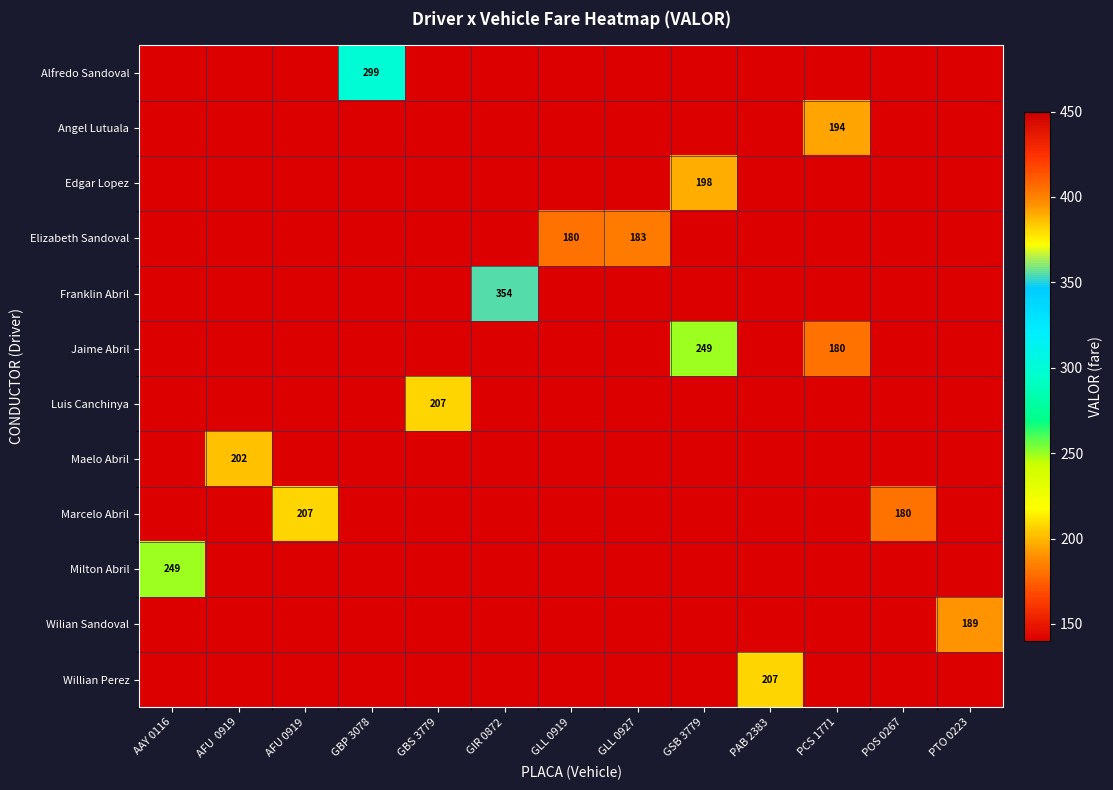

Reading left to right, extract all data points from this chart.

row_0: AAY 0116=0.0	AFU  0919=0.0	AFU 0919=0.0	GBP 3078=299.8	GBS 3779=0.0	GIR 0872=0.0	GLL 0919=0.0	GLL 0927=0.0	GSB 3779=0.0	PAB 2383=0.0	PCS 1771=0.0	POS 0267=0.0	PTO 0223=0.0
row_1: AAY 0116=0.0	AFU  0919=0.0	AFU 0919=0.0	GBP 3078=0.0	GBS 3779=0.0	GIR 0872=0.0	GLL 0919=0.0	GLL 0927=0.0	GSB 3779=0.0	PAB 2383=0.0	PCS 1771=194.6	POS 0267=0.0	PTO 0223=0.0
row_2: AAY 0116=0.0	AFU  0919=0.0	AFU 0919=0.0	GBP 3078=0.0	GBS 3779=0.0	GIR 0872=0.0	GLL 0919=0.0	GLL 0927=0.0	GSB 3779=198.0	PAB 2383=0.0	PCS 1771=0.0	POS 0267=0.0	PTO 0223=0.0
row_3: AAY 0116=0.0	AFU  0919=0.0	AFU 0919=0.0	GBP 3078=0.0	GBS 3779=0.0	GIR 0872=0.0	GLL 0919=180.0	GLL 0927=183.1	GSB 3779=0.0	PAB 2383=0.0	PCS 1771=0.0	POS 0267=0.0	PTO 0223=0.0
row_4: AAY 0116=0.0	AFU  0919=0.0	AFU 0919=0.0	GBP 3078=0.0	GBS 3779=0.0	GIR 0872=354.7	GLL 0919=0.0	GLL 0927=0.0	GSB 3779=0.0	PAB 2383=0.0	PCS 1771=0.0	POS 0267=0.0	PTO 0223=0.0
row_5: AAY 0116=0.0	AFU  0919=0.0	AFU 0919=0.0	GBP 3078=0.0	GBS 3779=0.0	GIR 0872=0.0	GLL 0919=0.0	GLL 0927=0.0	GSB 3779=249.8	PAB 2383=0.0	PCS 1771=180.0	POS 0267=0.0	PTO 0223=0.0
row_6: AAY 0116=0.0	AFU  0919=0.0	AFU 0919=0.0	GBP 3078=0.0	GBS 3779=207.0	GIR 0872=0.0	GLL 0919=0.0	GLL 0927=0.0	GSB 3779=0.0	PAB 2383=0.0	PCS 1771=0.0	POS 0267=0.0	PTO 0223=0.0
row_7: AAY 0116=0.0	AFU  0919=202.5	AFU 0919=0.0	GBP 3078=0.0	GBS 3779=0.0	GIR 0872=0.0	GLL 0919=0.0	GLL 0927=0.0	GSB 3779=0.0	PAB 2383=0.0	PCS 1771=0.0	POS 0267=0.0	PTO 0223=0.0
row_8: AAY 0116=0.0	AFU  0919=0.0	AFU 0919=207.0	GBP 3078=0.0	GBS 3779=0.0	GIR 0872=0.0	GLL 0919=0.0	GLL 0927=0.0	GSB 3779=0.0	PAB 2383=0.0	PCS 1771=0.0	POS 0267=180.0	PTO 0223=0.0
row_9: AAY 0116=249.8	AFU  0919=0.0	AFU 0919=0.0	GBP 3078=0.0	GBS 3779=0.0	GIR 0872=0.0	GLL 0919=0.0	GLL 0927=0.0	GSB 3779=0.0	PAB 2383=0.0	PCS 1771=0.0	POS 0267=0.0	PTO 0223=0.0
row_10: AAY 0116=0.0	AFU  0919=0.0	AFU 0919=0.0	GBP 3078=0.0	GBS 3779=0.0	GIR 0872=0.0	GLL 0919=0.0	GLL 0927=0.0	GSB 3779=0.0	PAB 2383=0.0	PCS 1771=0.0	POS 0267=0.0	PTO 0223=189.8
row_11: AAY 0116=0.0	AFU  0919=0.0	AFU 0919=0.0	GBP 3078=0.0	GBS 3779=0.0	GIR 0872=0.0	GLL 0919=0.0	GLL 0927=0.0	GSB 3779=0.0	PAB 2383=207.0	PCS 1771=0.0	POS 0267=0.0	PTO 0223=0.0